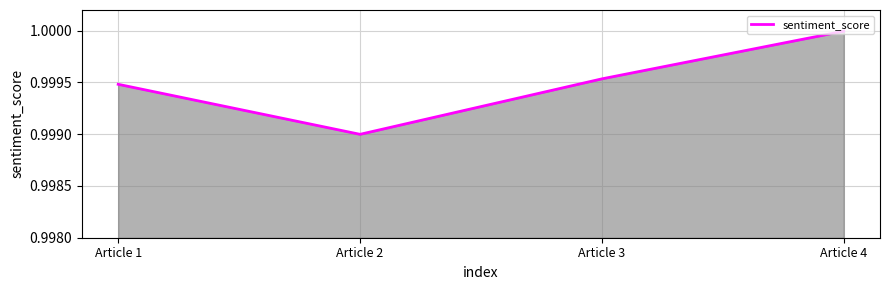

Where is the first local minimum?

Article 2